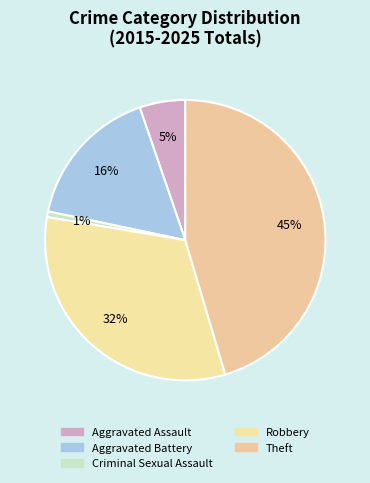

Rank the categories by value from lowest to highest.

Criminal Sexual Assault, Aggravated Assault, Aggravated Battery, Robbery, Theft